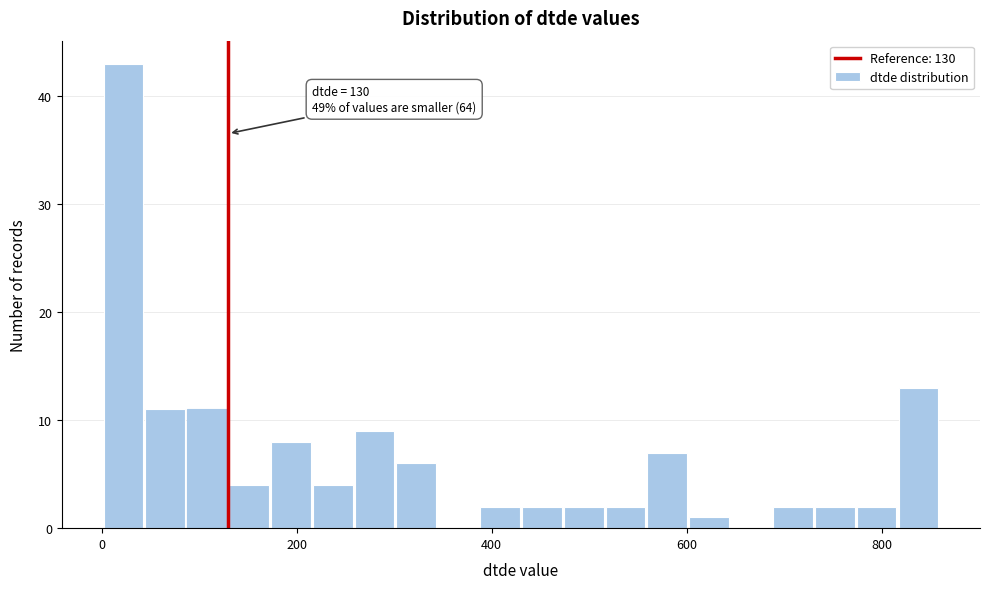

Read against the x-axis, roughly where is the centre of the tallest bar?

20